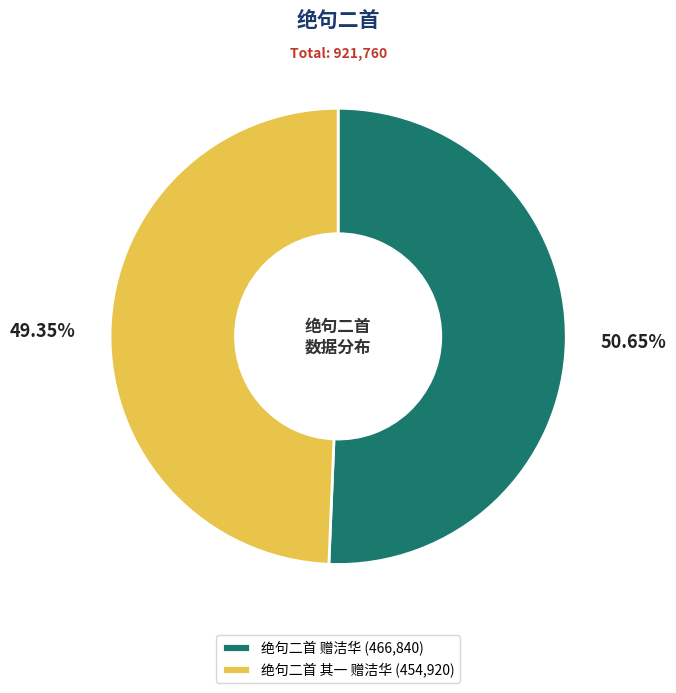

Count the number of slices in the pie.

2